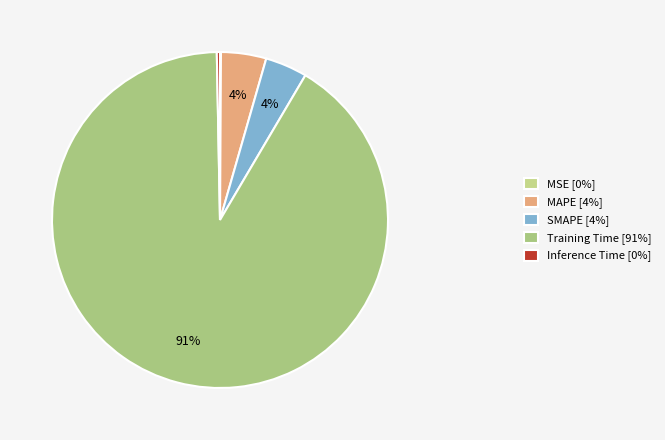

Which has a higher value, Training Time or Inference Time?

Training Time